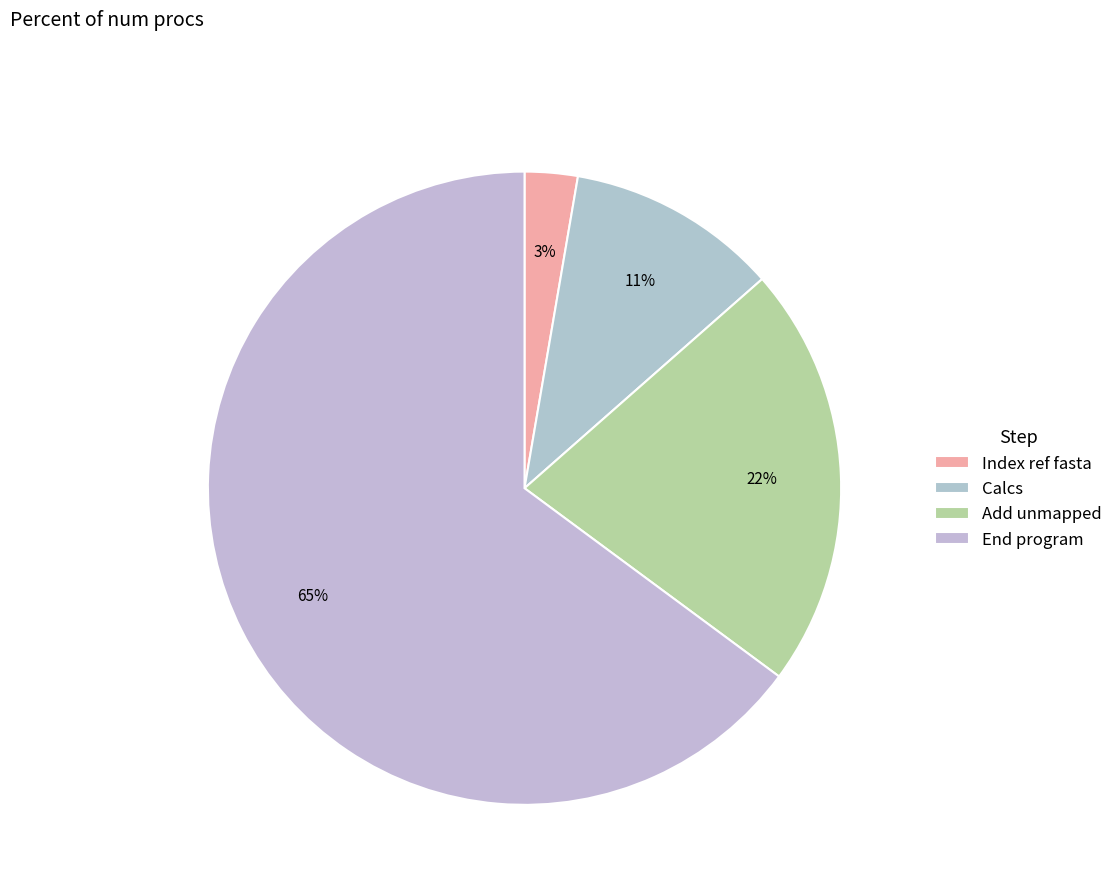

The Index ref fasta slice represents 3% of the pie. True or false?

True